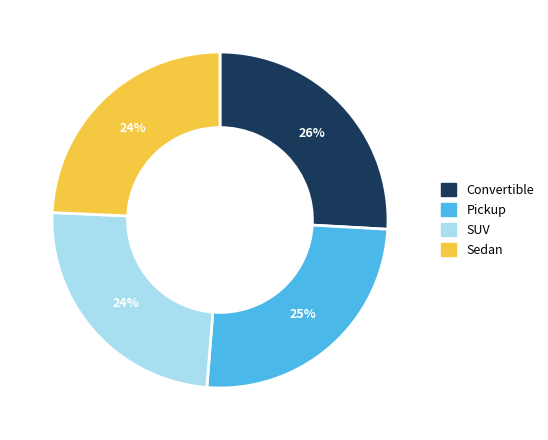

How many slices are in this pie chart?

4